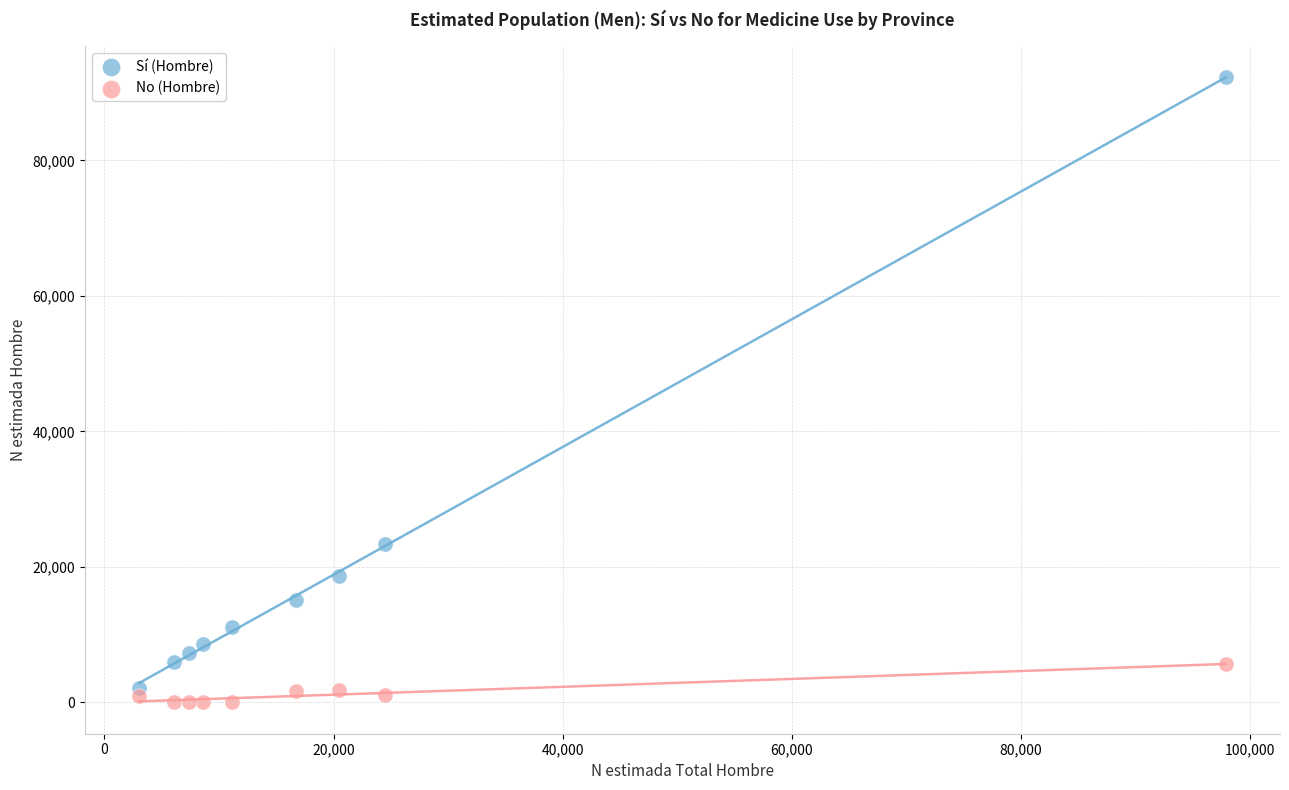

Across all data points, what is the range of Y values (max minus min)?

92292